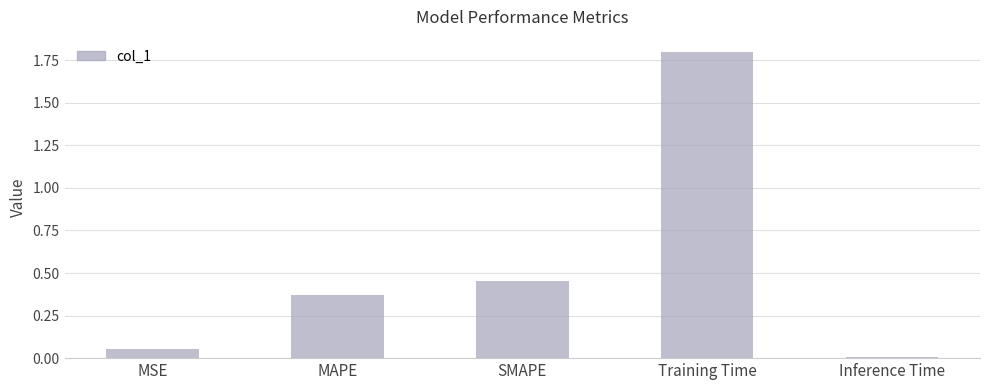

List the labels in order of value, smallest first.

Inference Time, MSE, MAPE, SMAPE, Training Time